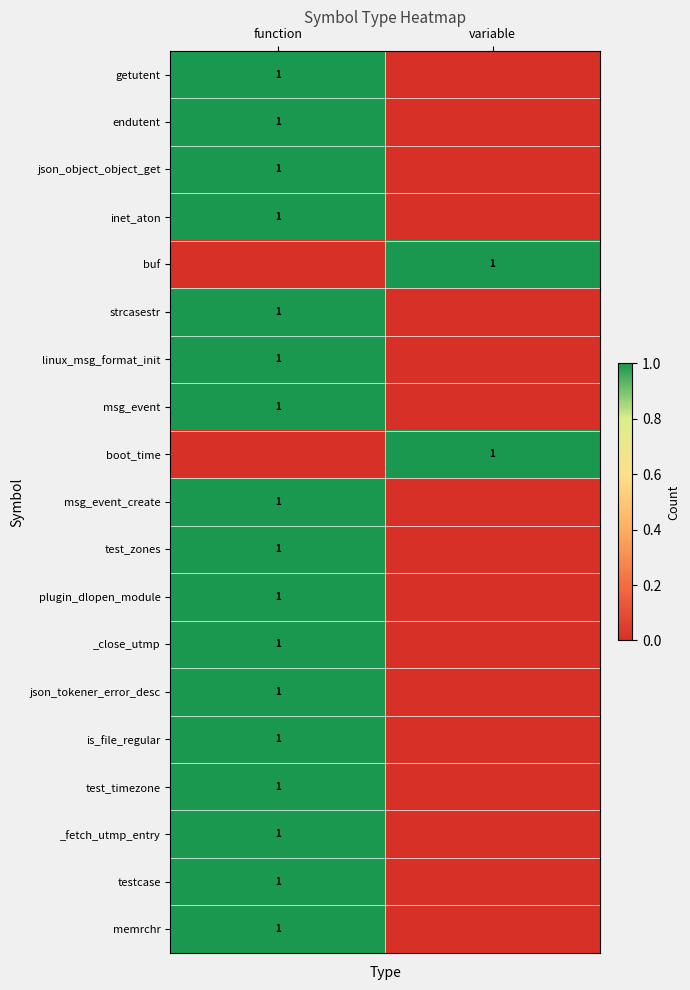

The endutent series shows 1 at function. True or false?

True